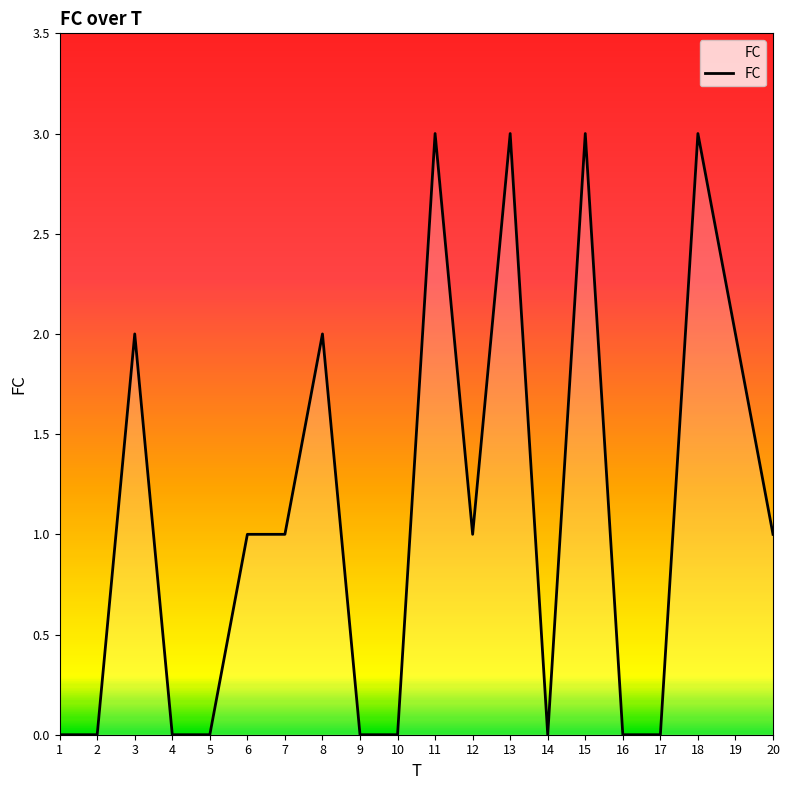

What is the maximum value shown in the chart?

3